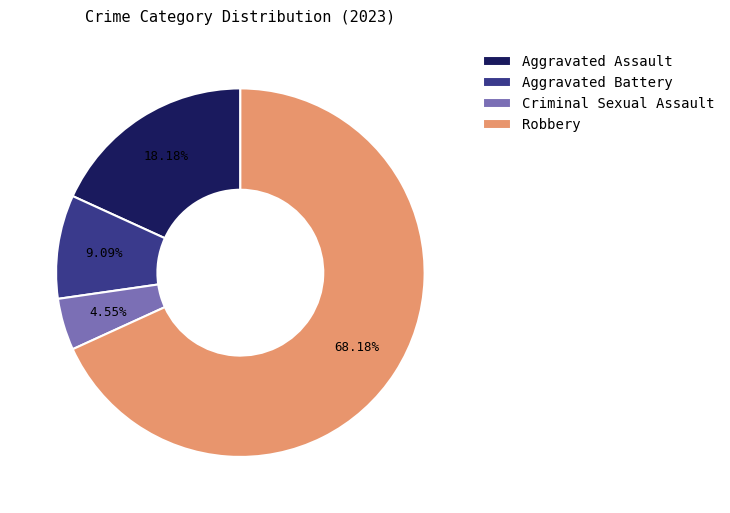

To the nearest percent, what percentage of the pie is Robbery?

68%